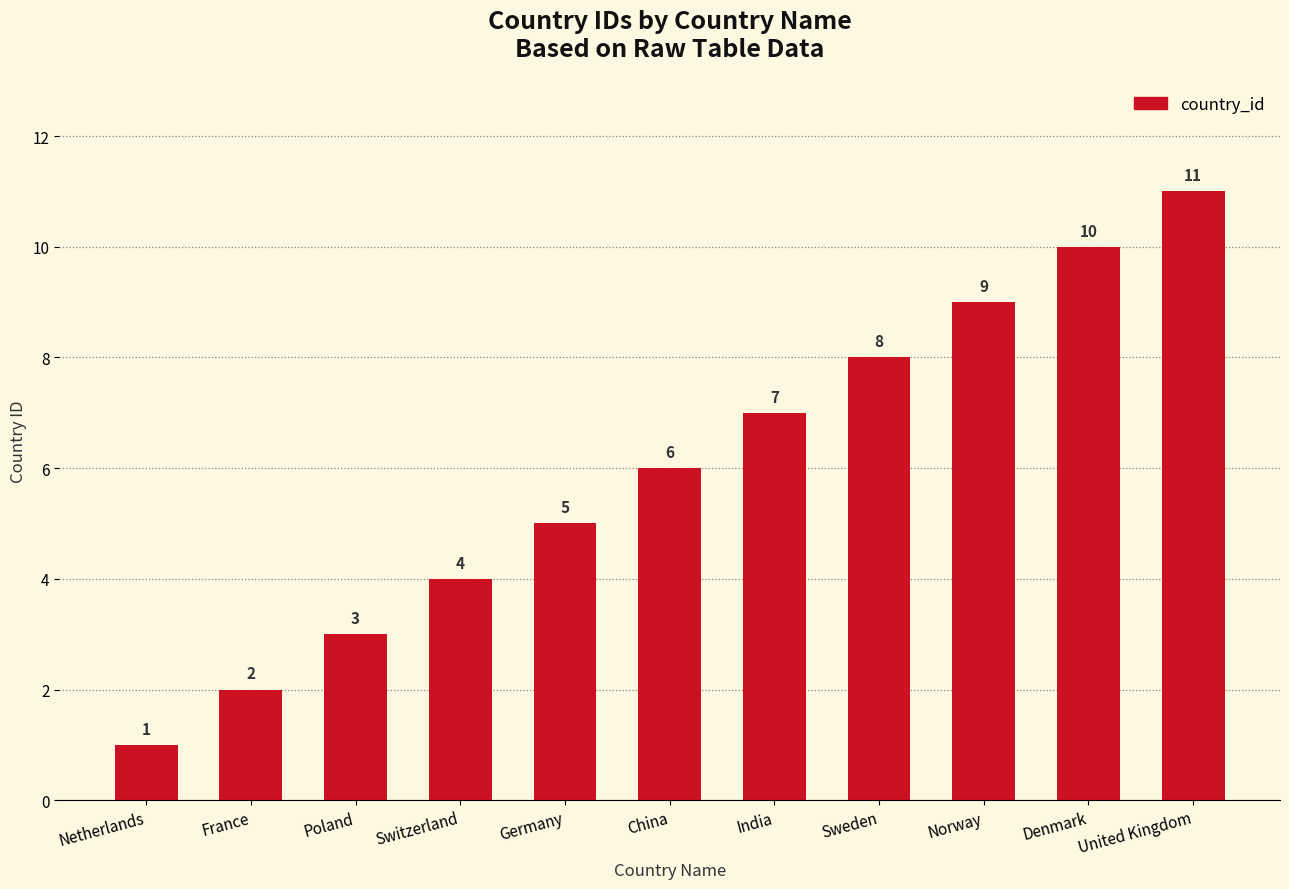

List the labels in order of value, smallest first.

Netherlands, France, Poland, Switzerland, Germany, China, India, Sweden, Norway, Denmark, United Kingdom